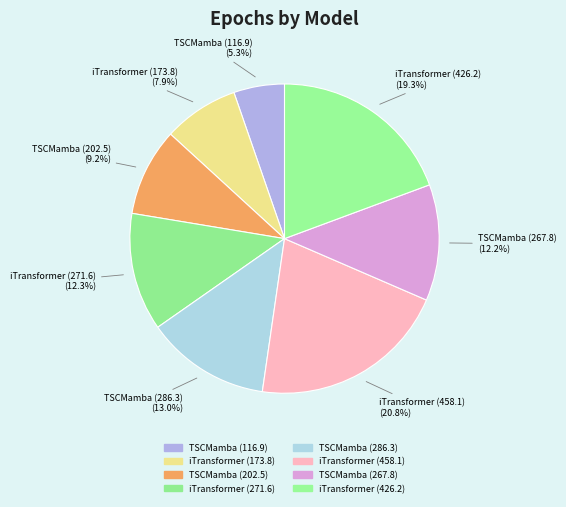

What is the ratio of the value at TSCMamba (202.5) to the value at TSCMamba (116.9)?

1.7